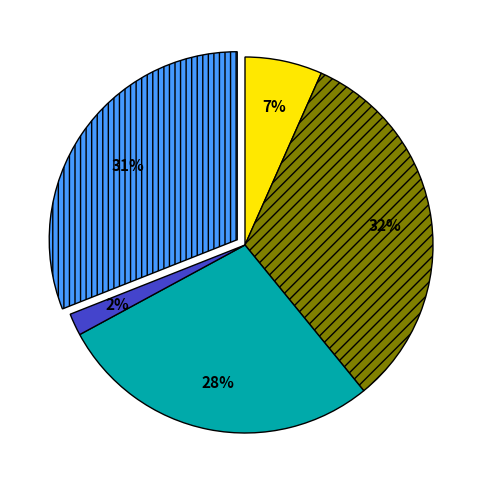

To the nearest percent, what is the average slice percentage?

20%